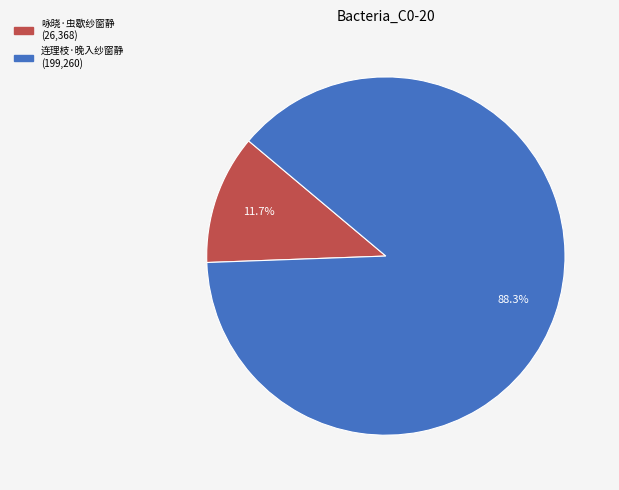

Is 咏晓·虫歇纱窗静 the majority of the pie?

No